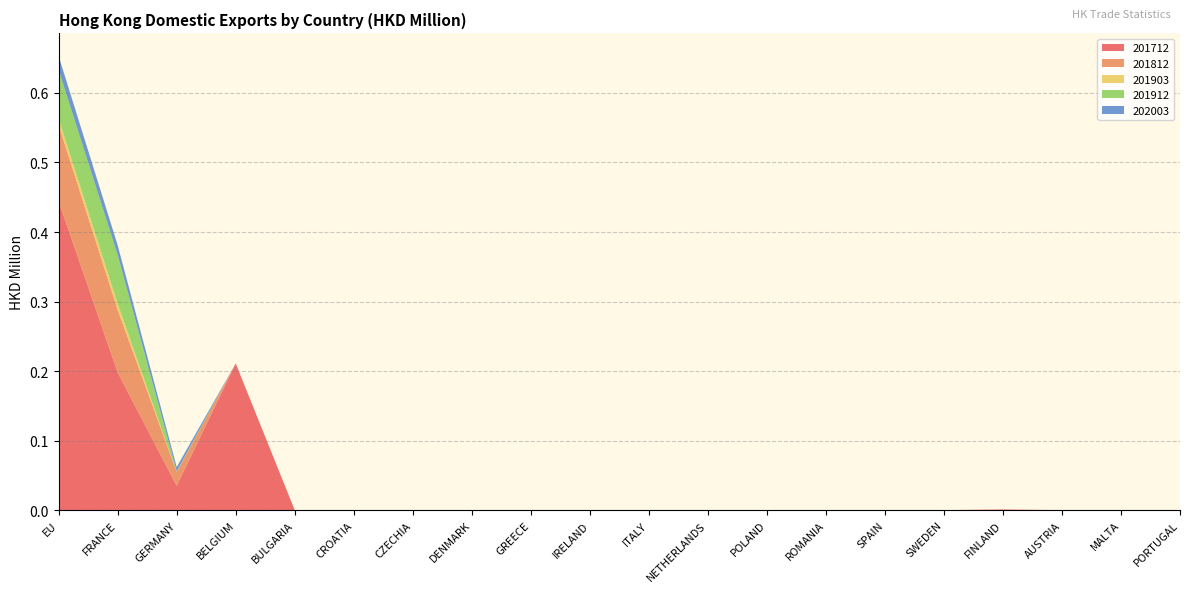

Reading right to left, extract all data points from this chart.

201712: PORTUGAL=0.0	MALTA=0.0	AUSTRIA=0.0	FINLAND=0.0	SWEDEN=0.0	SPAIN=0.0	ROMANIA=0.0	POLAND=0.0	NETHERLANDS=0.0	ITALY=0.0	IRELAND=0.0	GREECE=0.0	DENMARK=0.0	CZECHIA=0.0	CROATIA=0.0	BULGARIA=0.0	BELGIUM=0.2	GERMANY=0.0	FRANCE=0.2	EU=0.4
201812: PORTUGAL=0.0	MALTA=0.0	AUSTRIA=0.0	FINLAND=0.0	SWEDEN=0.0	SPAIN=0.0	ROMANIA=0.0	POLAND=0.0	NETHERLANDS=0.0	ITALY=0.0	IRELAND=0.0	GREECE=0.0	DENMARK=0.0	CZECHIA=0.0	CROATIA=0.0	BULGARIA=0.0	BELGIUM=0.0	GERMANY=0.0	FRANCE=0.1	EU=0.1
201903: PORTUGAL=0.0	MALTA=0.0	AUSTRIA=0.0	FINLAND=0.0	SWEDEN=0.0	SPAIN=0.0	ROMANIA=0.0	POLAND=0.0	NETHERLANDS=0.0	ITALY=0.0	IRELAND=0.0	GREECE=0.0	DENMARK=0.0	CZECHIA=0.0	CROATIA=0.0	BULGARIA=0.0	BELGIUM=0.0	GERMANY=0.0	FRANCE=0.0	EU=0.0
201912: PORTUGAL=0.0	MALTA=0.0	AUSTRIA=0.0	FINLAND=0.0	SWEDEN=0.0	SPAIN=0.0	ROMANIA=0.0	POLAND=0.0	NETHERLANDS=0.0	ITALY=0.0	IRELAND=0.0	GREECE=0.0	DENMARK=0.0	CZECHIA=0.0	CROATIA=0.0	BULGARIA=0.0	BELGIUM=0.0	GERMANY=0.0	FRANCE=0.1	EU=0.1
202003: PORTUGAL=0.0	MALTA=0.0	AUSTRIA=0.0	FINLAND=0.0	SWEDEN=0.0	SPAIN=0.0	ROMANIA=0.0	POLAND=0.0	NETHERLANDS=0.0	ITALY=0.0	IRELAND=0.0	GREECE=0.0	DENMARK=0.0	CZECHIA=0.0	CROATIA=0.0	BULGARIA=0.0	BELGIUM=0.0	GERMANY=0.0	FRANCE=0.0	EU=0.0